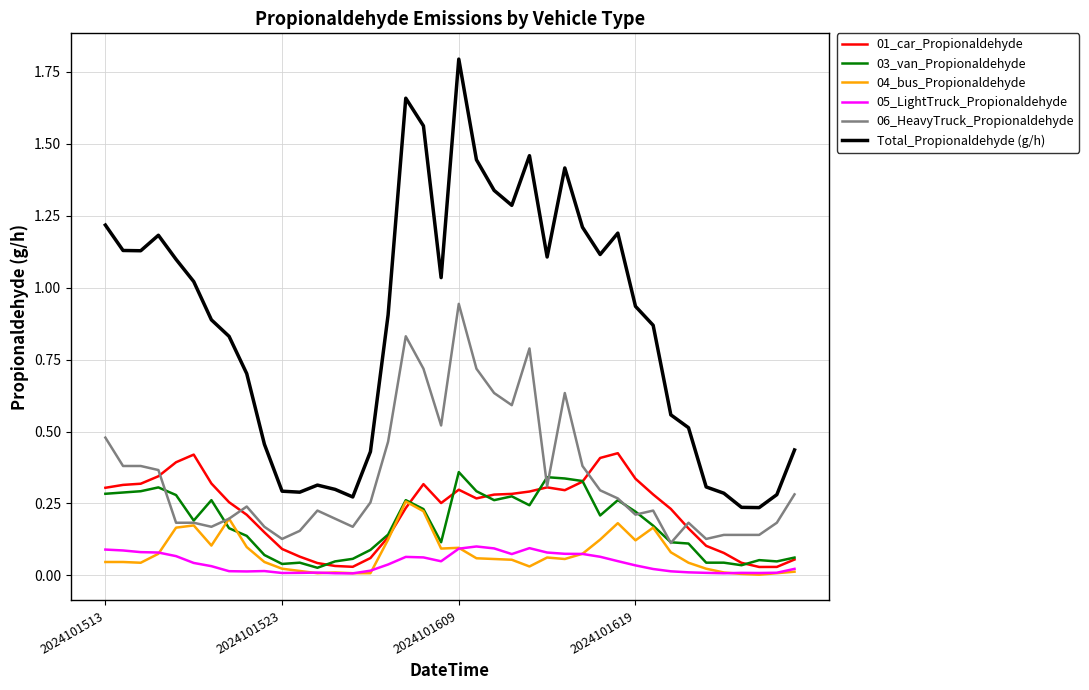

What is the greatest value displayed?

1.8